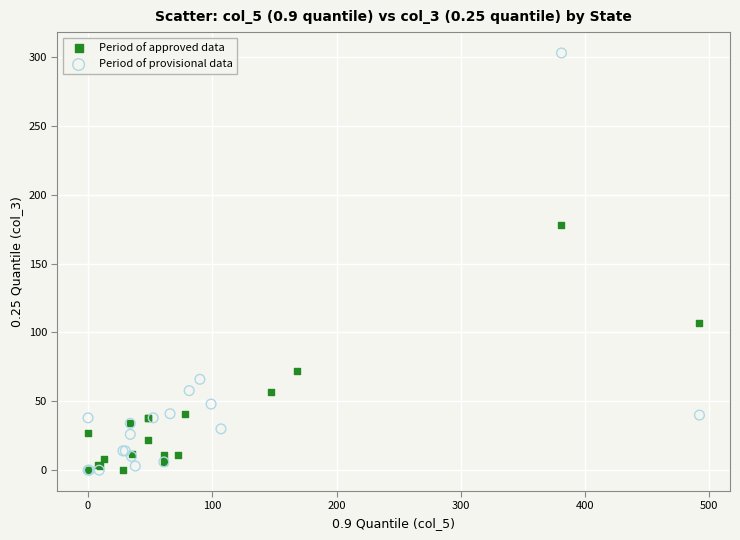

Which series contains the highest Y value?

Period of provisional data